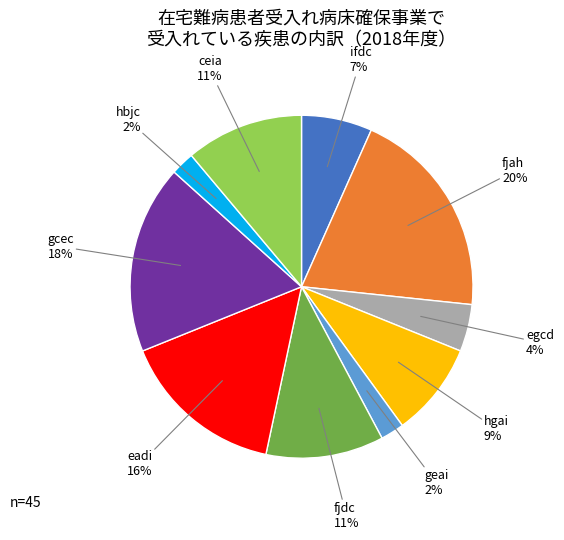

To the nearest percent, what is the average slice percentage?

10%